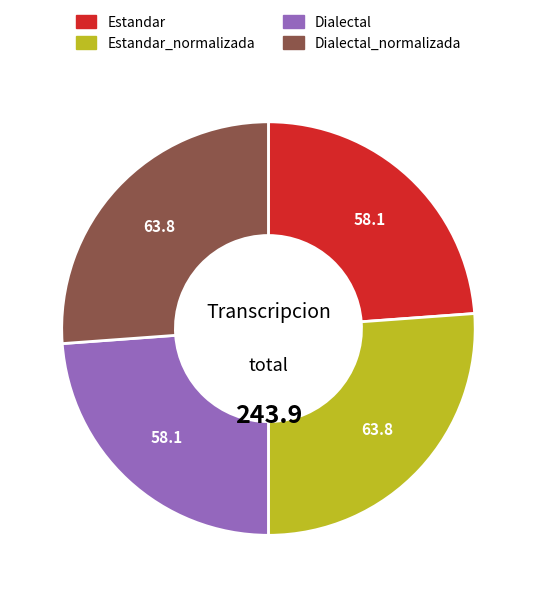

The Dialectal_normalizada slice represents 26% of the pie. True or false?

True